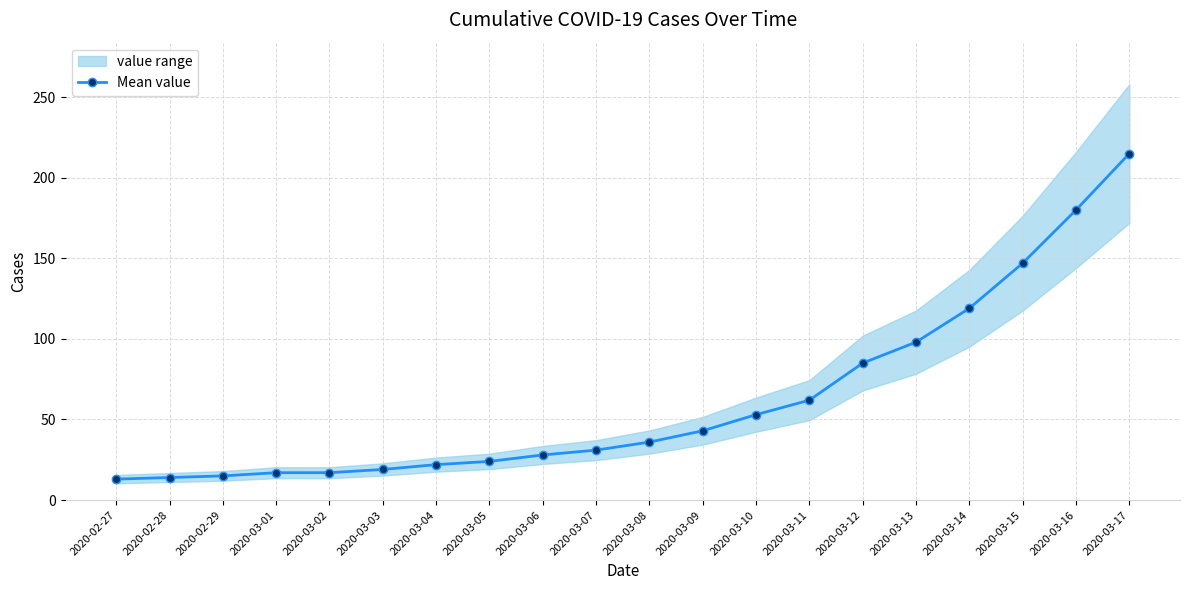

List the labels in order of value, smallest first.

2020-02-27, 2020-02-28, 2020-02-29, 2020-03-01, 2020-03-02, 2020-03-03, 2020-03-04, 2020-03-05, 2020-03-06, 2020-03-07, 2020-03-08, 2020-03-09, 2020-03-10, 2020-03-11, 2020-03-12, 2020-03-13, 2020-03-14, 2020-03-15, 2020-03-16, 2020-03-17